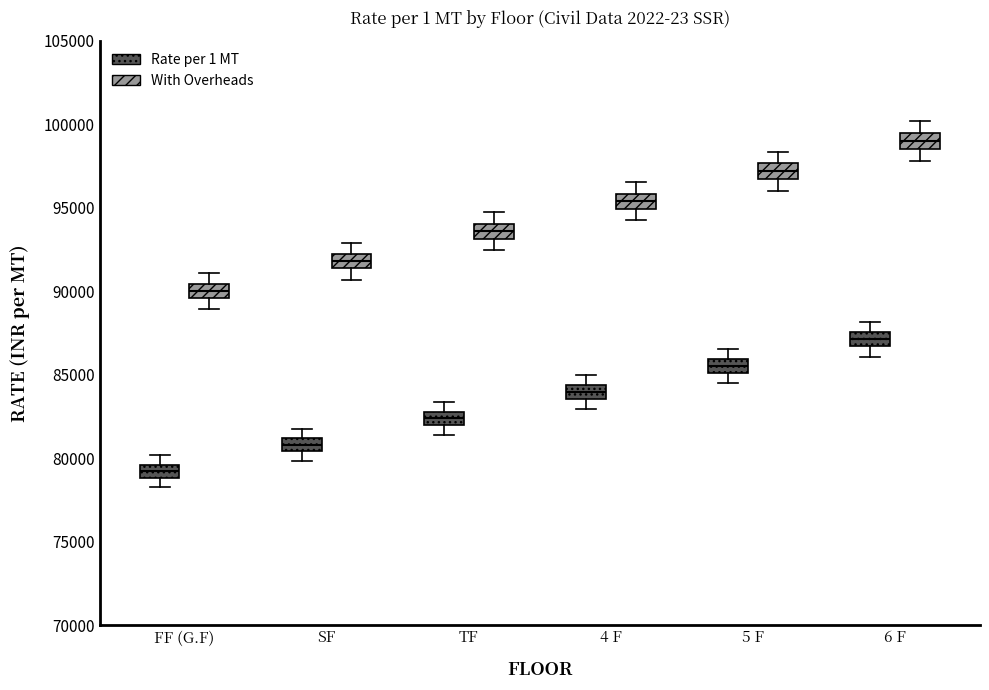

Where does the median line of the box for 5 F (Rate per 1 MT) sit on the y-axis? The values are not printed on the chart, so give them approximately, as read against the axis.

85500